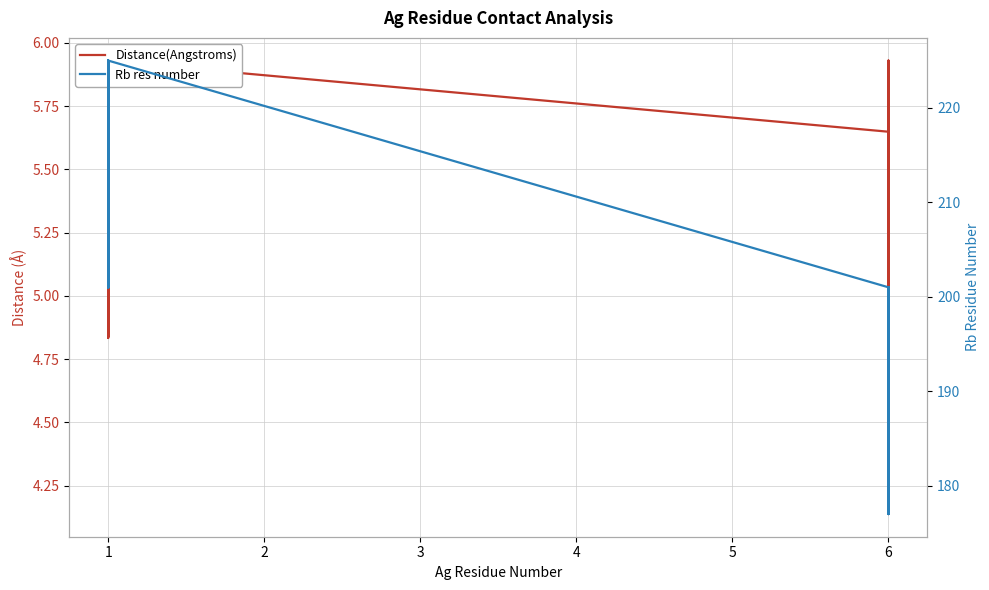

Rank the categories by Distance(Angstroms) value from lowest to highest.

6, 6, 6, 6, 6, 1, 1, 6, 1, 6, 6, 6, 1, 1, 1, 1, 6, 6, 1, 6, 1, 6, 6, 1, 6, 1, 6, 1, 1, 1, 1, 1, 1, 6, 1, 1, 6